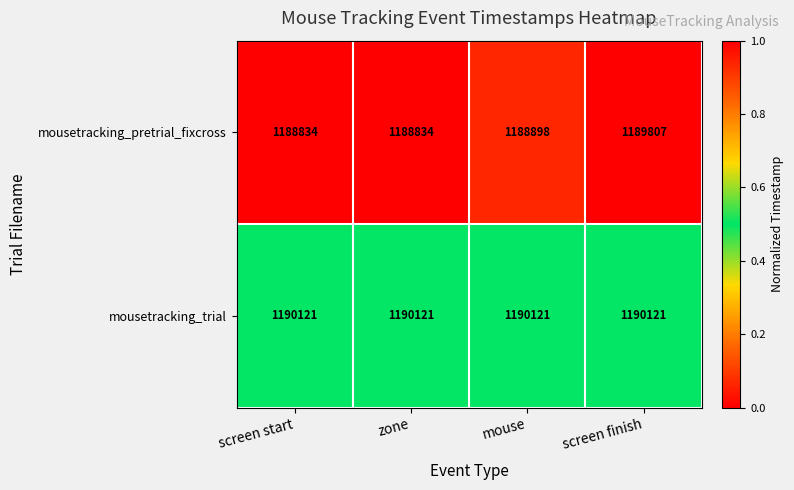

What value does the mousetracking_pretrial_fixcross series have at screen start, to the nearest 100?

1188800